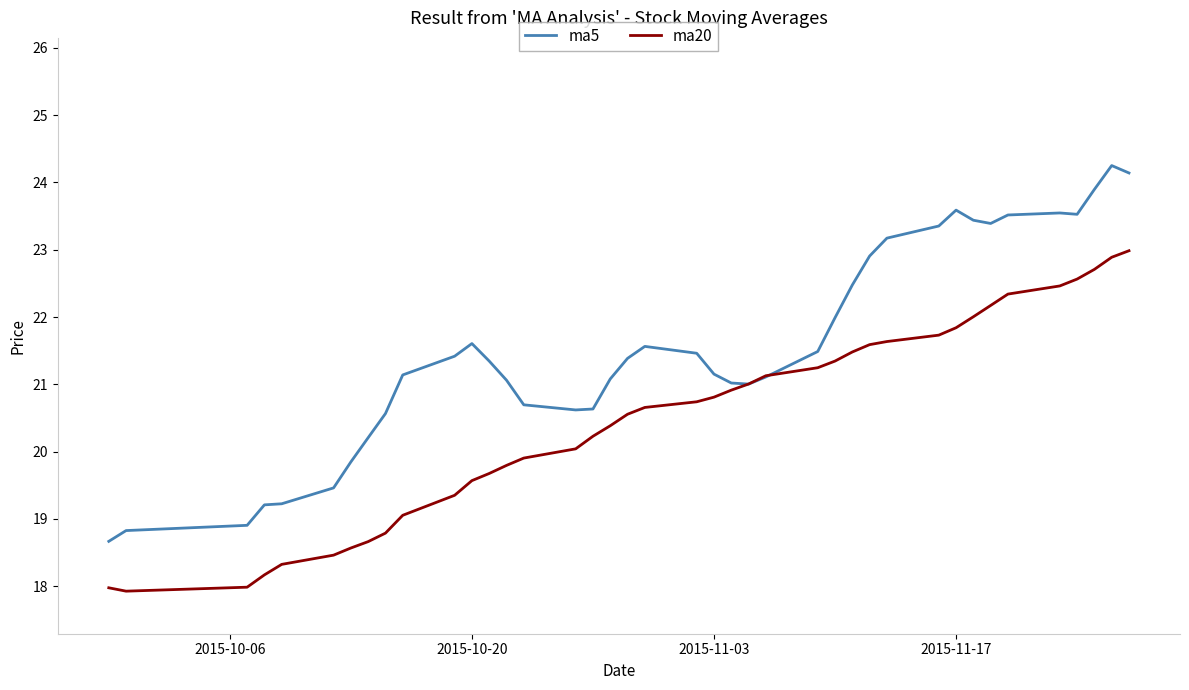

At how many categories does at least one series exceed 20?

33